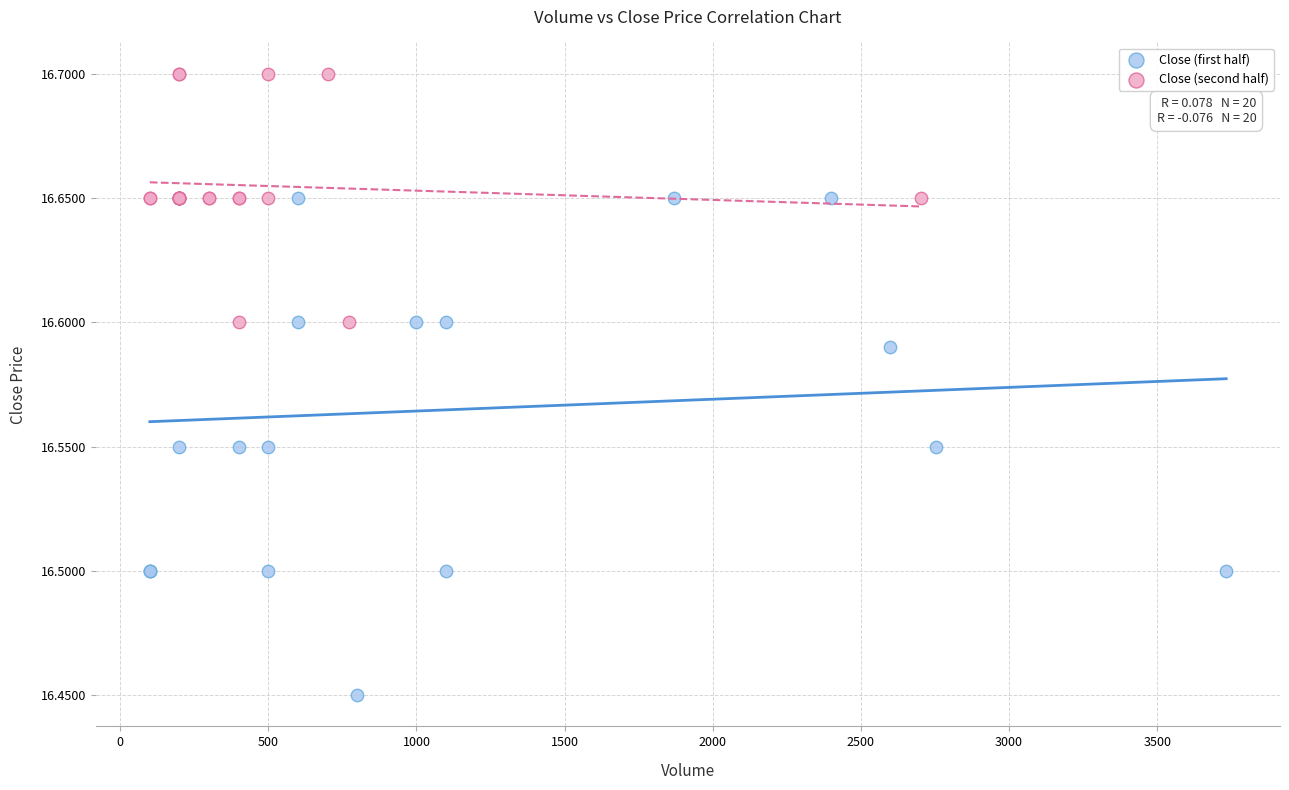

Which series contains the highest Y value?

Close (second half)